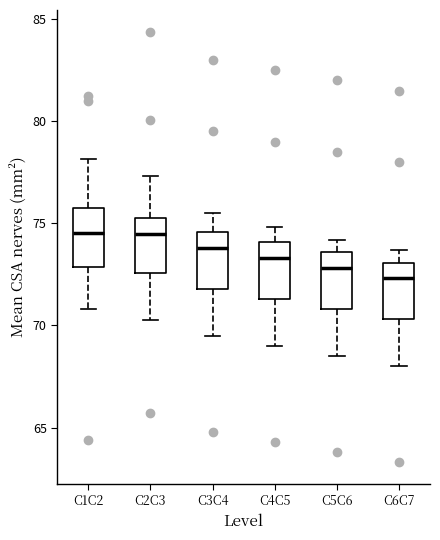

Where is the upper edge of the box for C4C5 on the y-axis? The values are not printed on the chart, so give them approximately, as read against the axis.

74.0